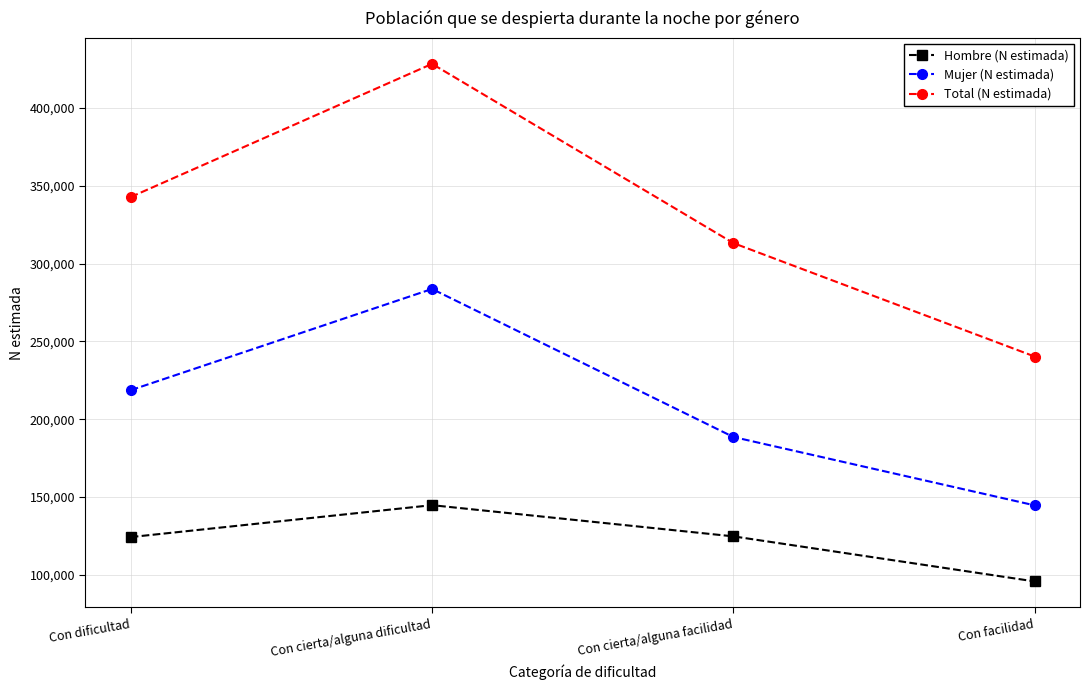

What is the smallest value displayed?

95683